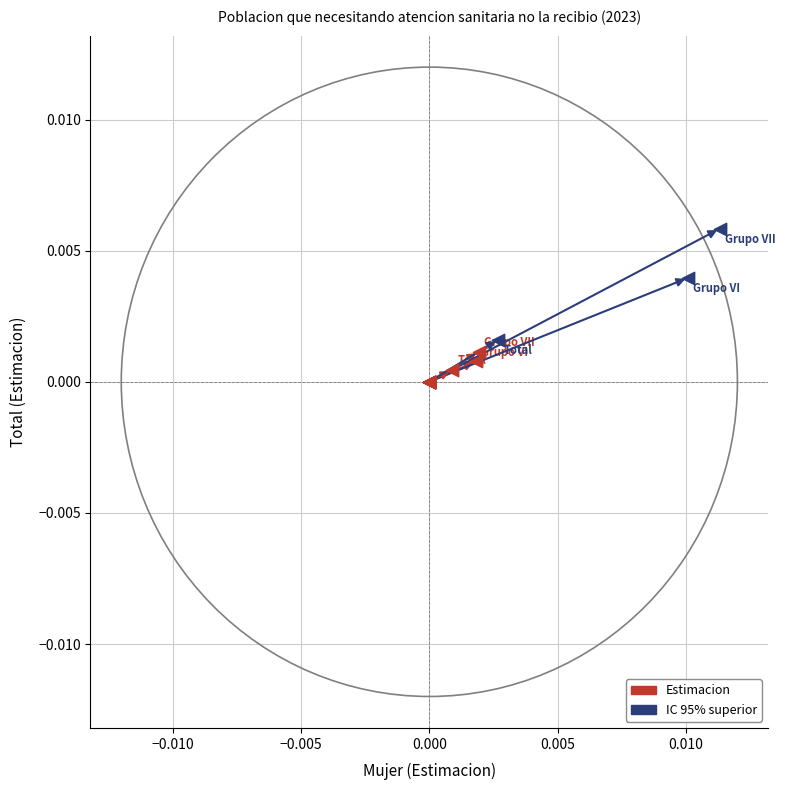

What are all the series names shown in the legend?

Estimacion, IC 95% superior